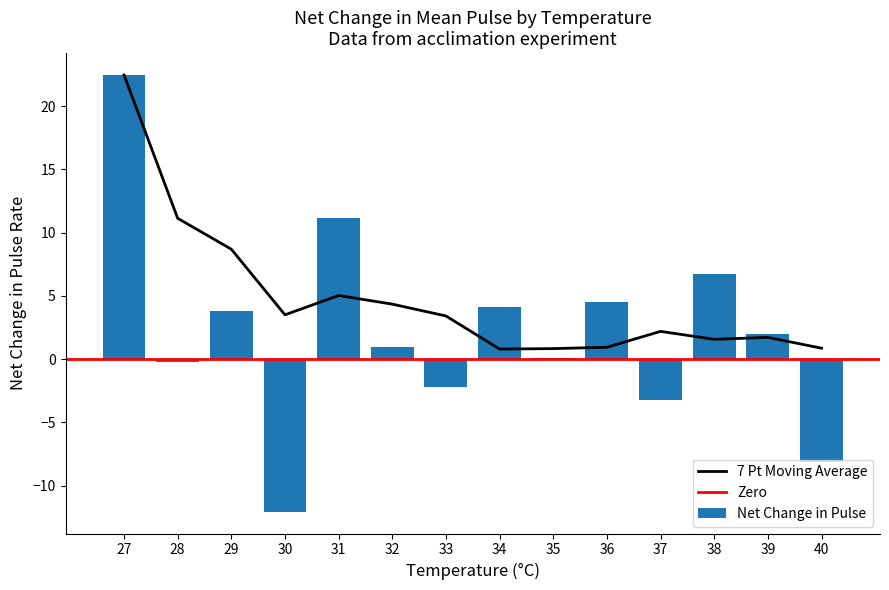

Is it true that 7 Pt Moving Average equals 0.8 at 30?

False